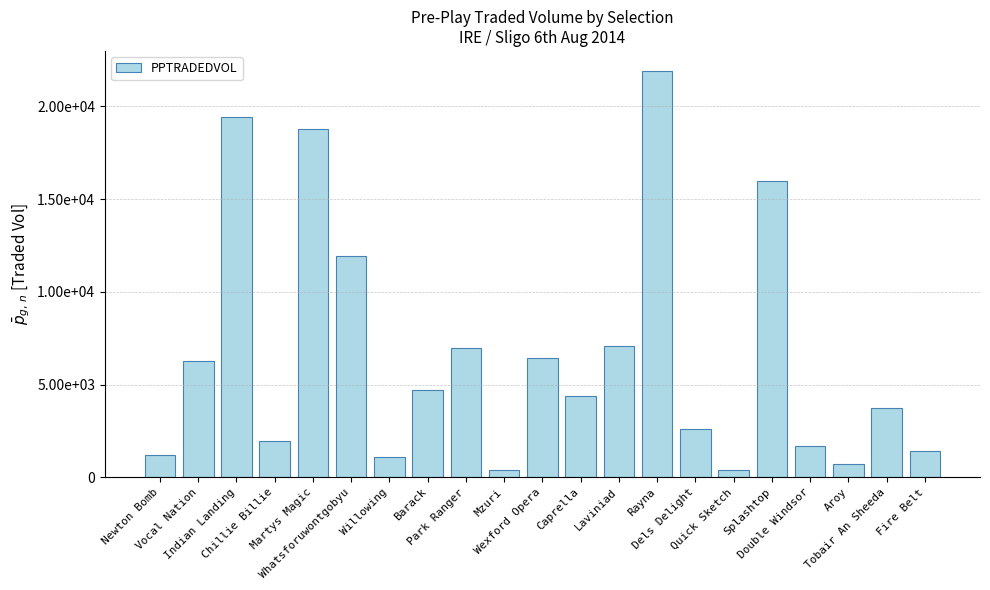

Rank the categories by value from highest to lowest.

Rayna, Indian Landing, Martys Magic, Splashtop, Whatsforuwontgobyu, Laviniad, Park Ranger, Wexford Opera, Vocal Nation, Barack, Caprella, Tobair An Sheeda, Dels Delight, Chillie Billie, Double Windsor, Fire Belt, Newton Bomb, Willowing, Aroy, Mzuri, Quick Sketch